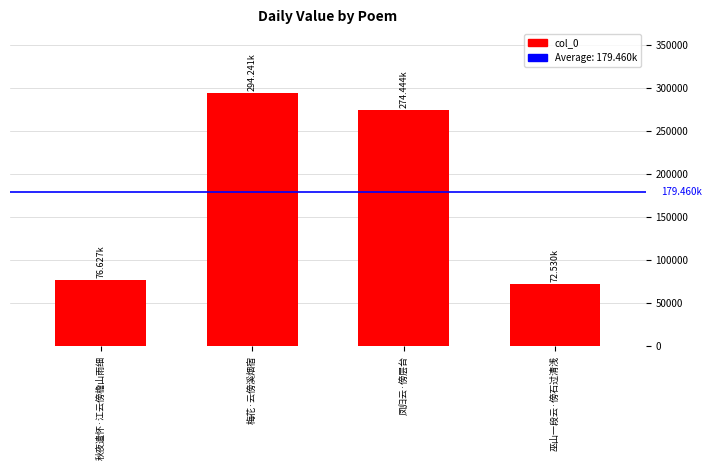

How many bars are there in total?

4